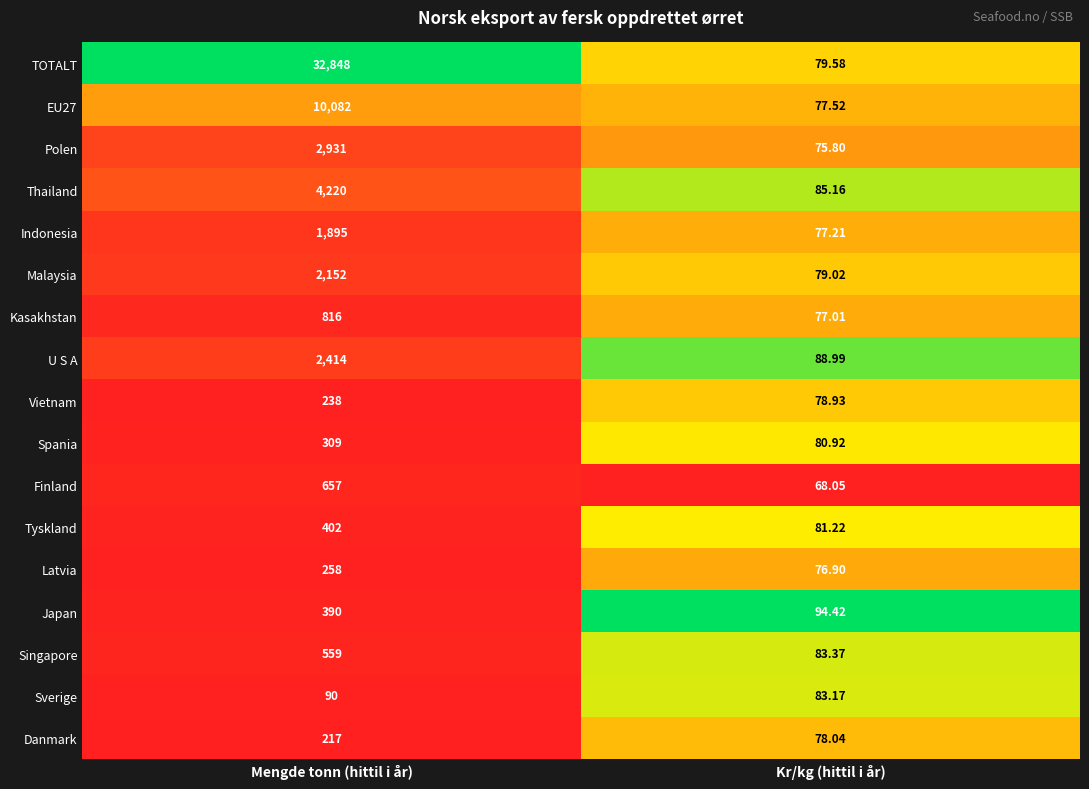

At which label is U S A closest to 1251?

Kr/kg (hittil i år)